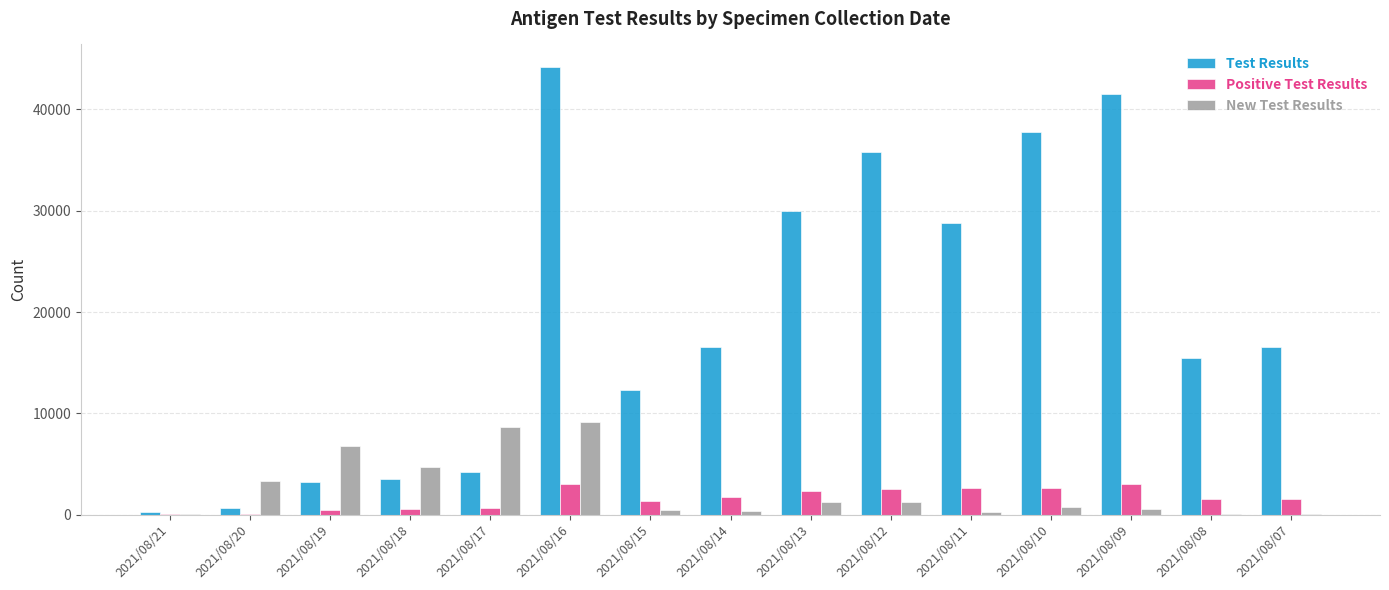

At which category does the chart reach its peak across all series?

2021/08/16